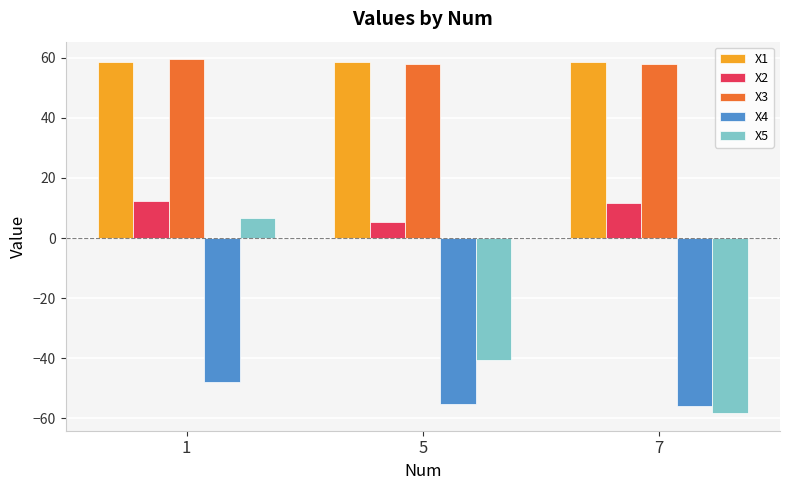

The value of X2 at 7 is 11.6. True or false?

True